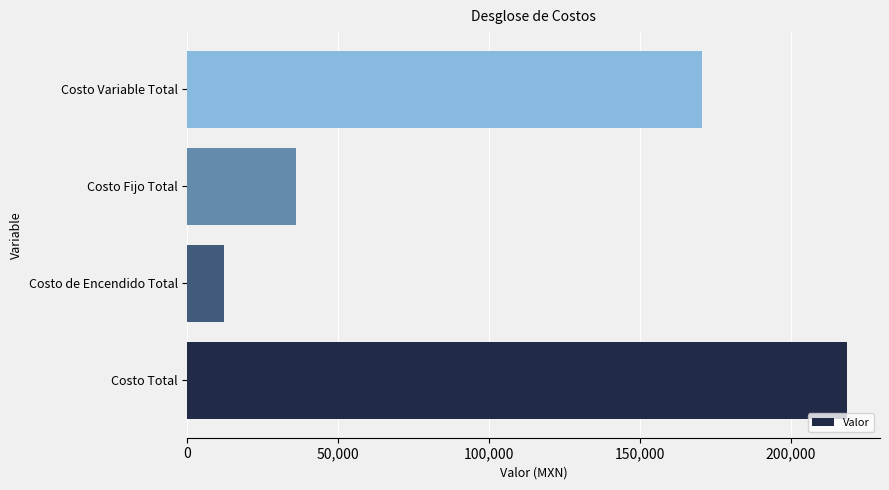

Rank the categories by value from lowest to highest.

Costo de Encendido Total, Costo Fijo Total, Costo Variable Total, Costo Total